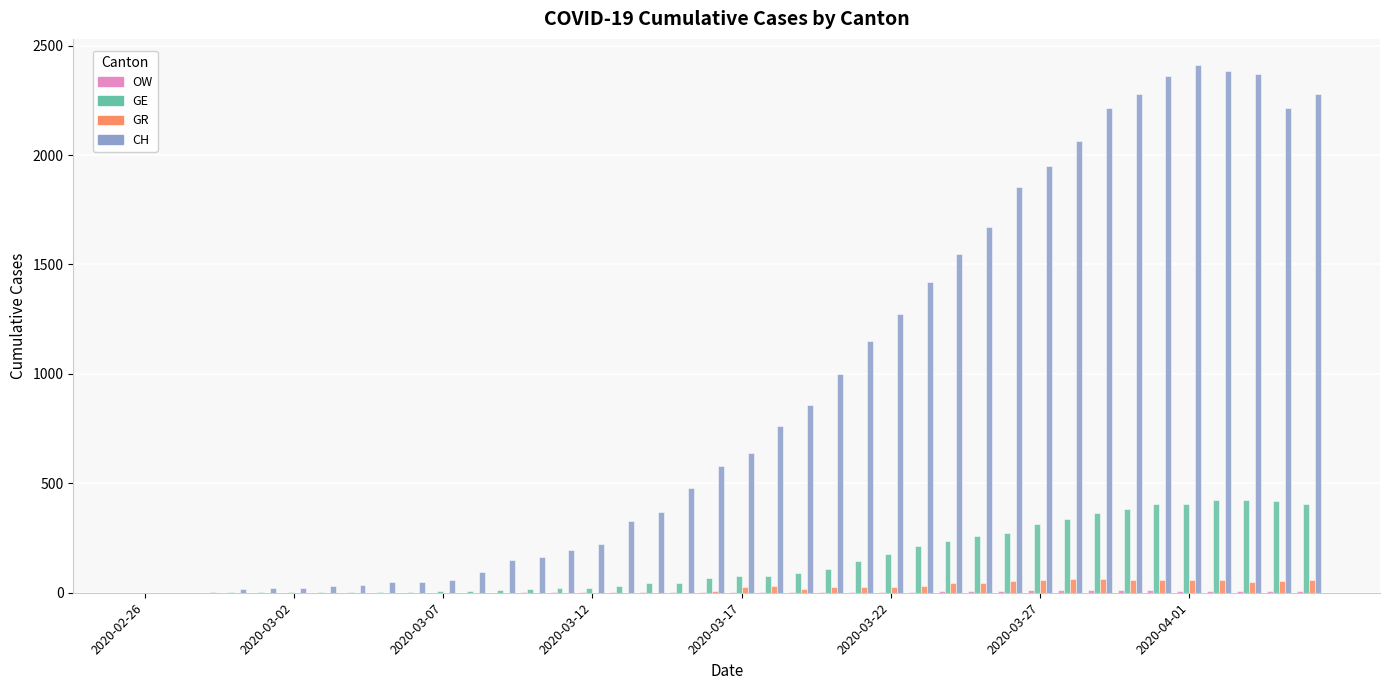

Which series has the largest total across all categories?

CH